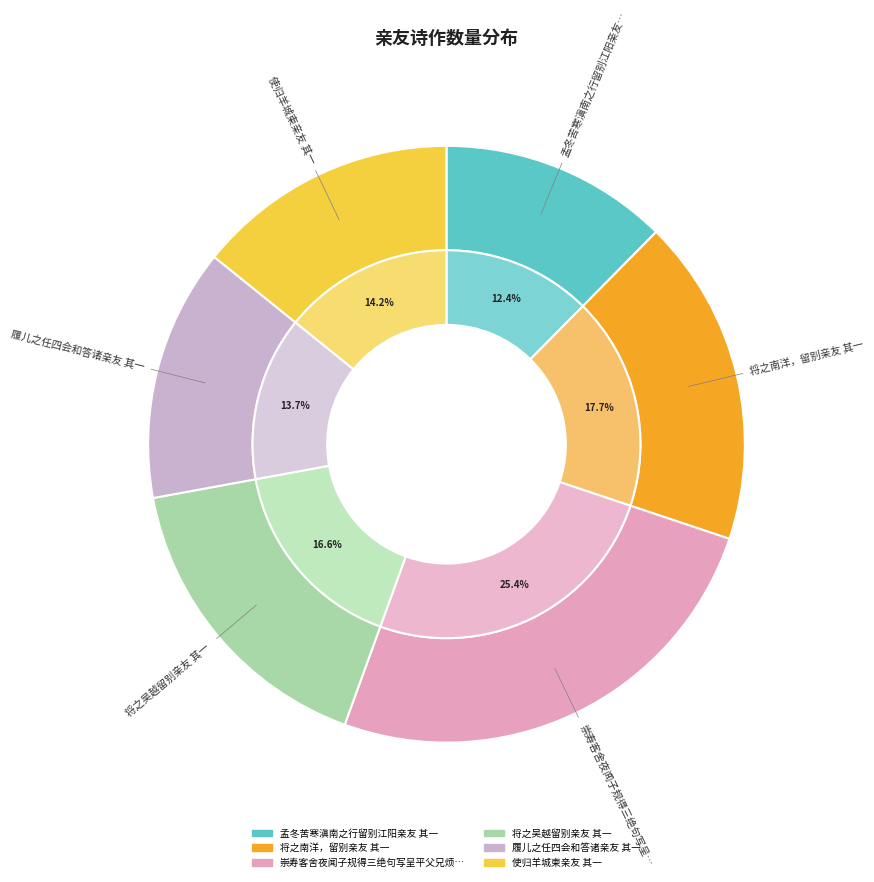

Does any single category account for the majority?

No